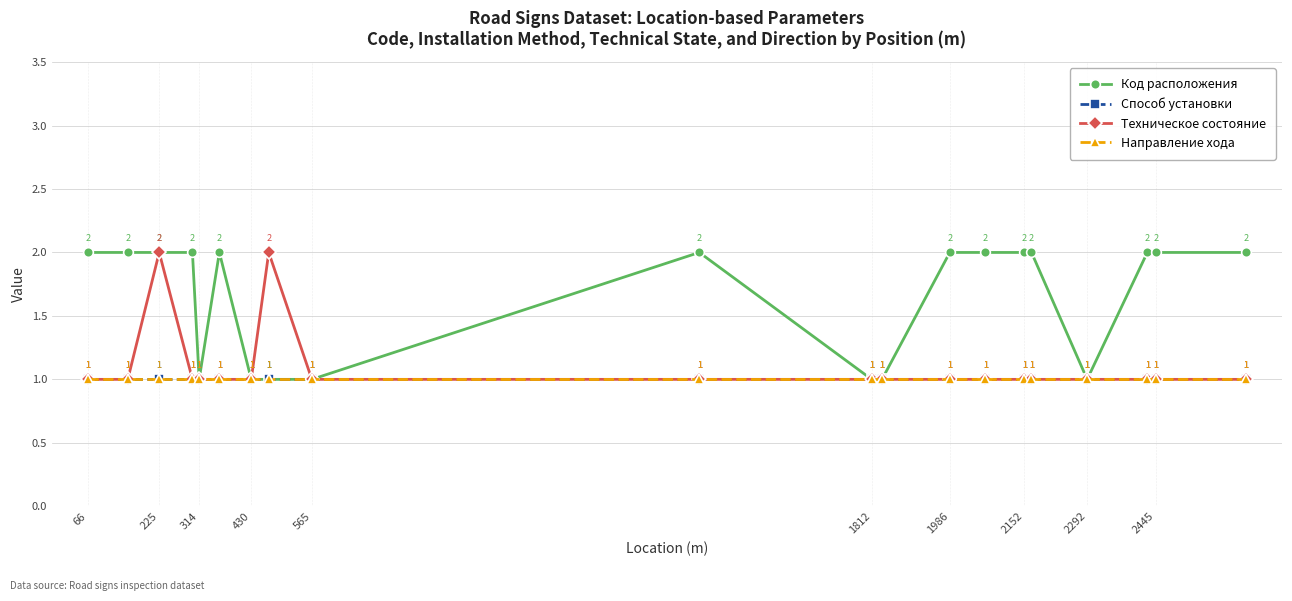

Reading left to right, list all the values displayed in this chart.

Код расположения: 2	2	2	2	1	2	1	1	1	2	1	1	2	2	2	2	1	2	2	2
Способ установки: 1	1	1	1	1	1	1	1	1	1	1	1	1	1	1	1	1	1	1	1
Техническое состояние: 1	1	2	1	1	1	1	2	1	1	1	1	1	1	1	1	1	1	1	1
Направление хода: 1	1	1	1	1	1	1	1	1	1	1	1	1	1	1	1	1	1	1	1